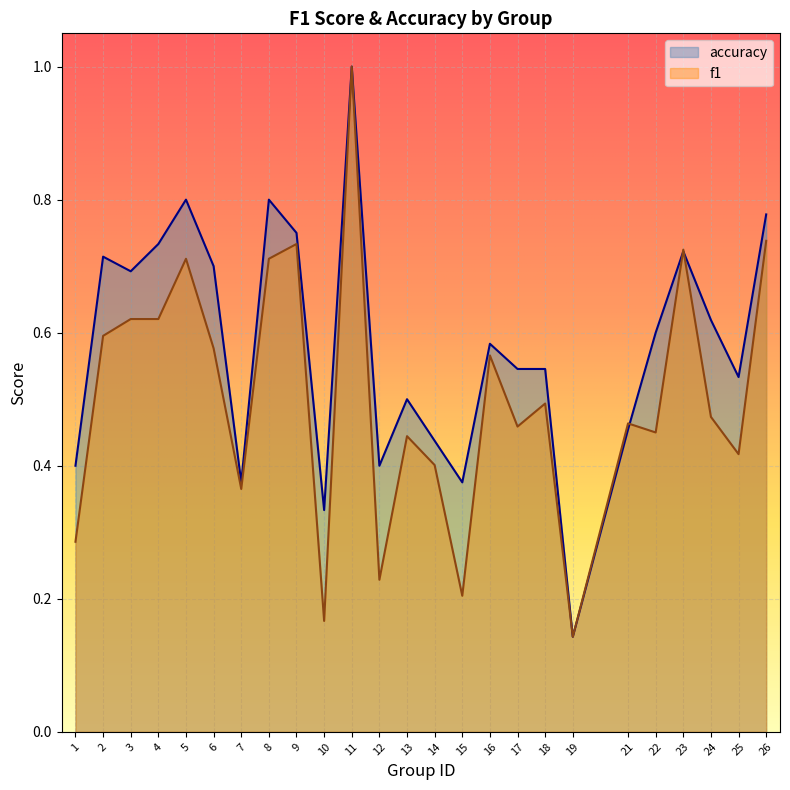

Reading right to left, list all the values displayed in this chart.

f1: 26=0.7	25=0.4	24=0.5	23=0.7	22=0.5	21=0.5	19=0.1	18=0.5	17=0.5	16=0.6	15=0.2	14=0.4	13=0.4	12=0.2	11=1.0	10=0.2	9=0.7	8=0.7	7=0.4	6=0.6	5=0.7	4=0.6	3=0.6	2=0.6	1=0.3
accuracy: 26=0.8	25=0.5	24=0.6	23=0.7	22=0.6	21=0.5	19=0.1	18=0.5	17=0.5	16=0.6	15=0.4	14=0.4	13=0.5	12=0.4	11=1.0	10=0.3	9=0.8	8=0.8	7=0.4	6=0.7	5=0.8	4=0.7	3=0.7	2=0.7	1=0.4